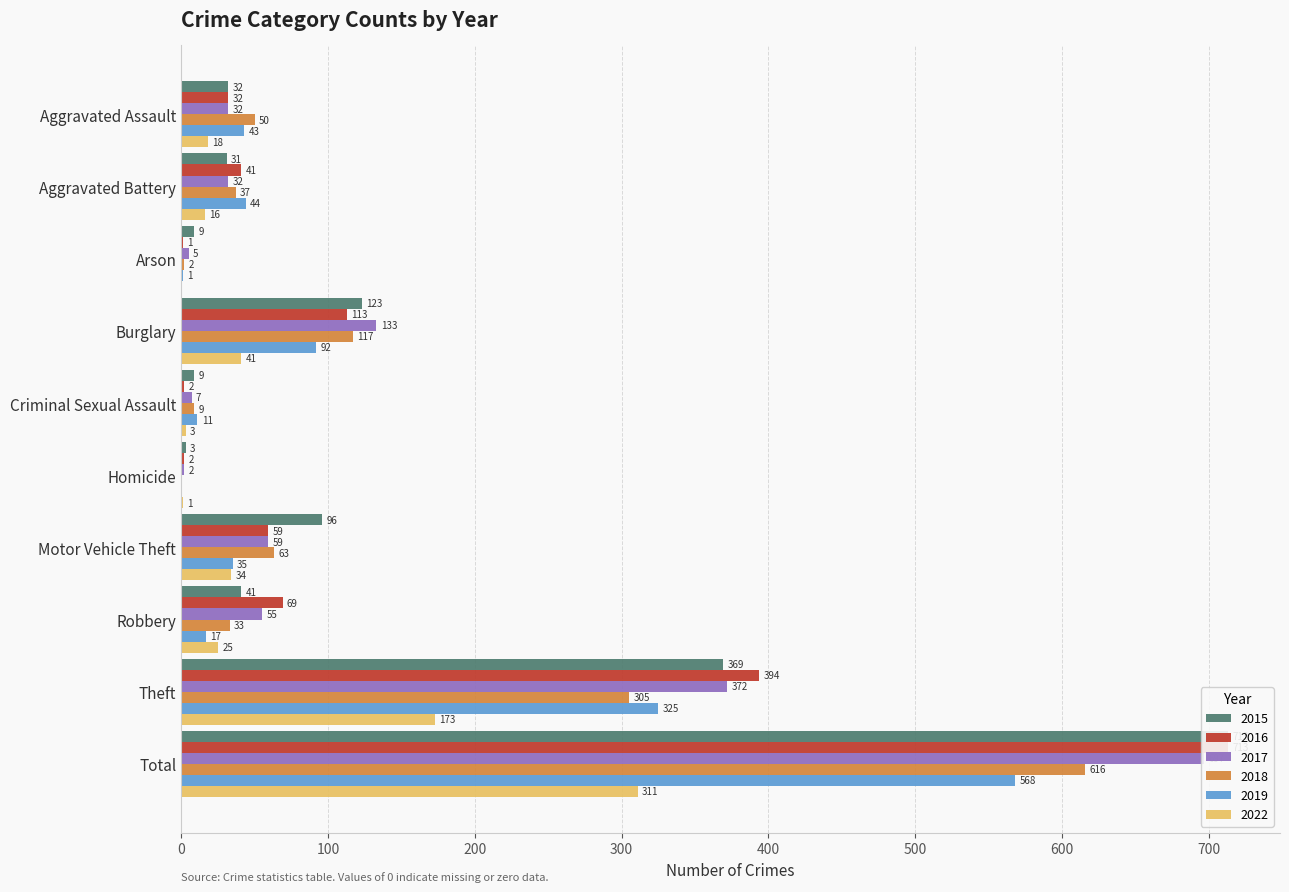

What is the value of the 2017 bar at the 8th from the left?

55